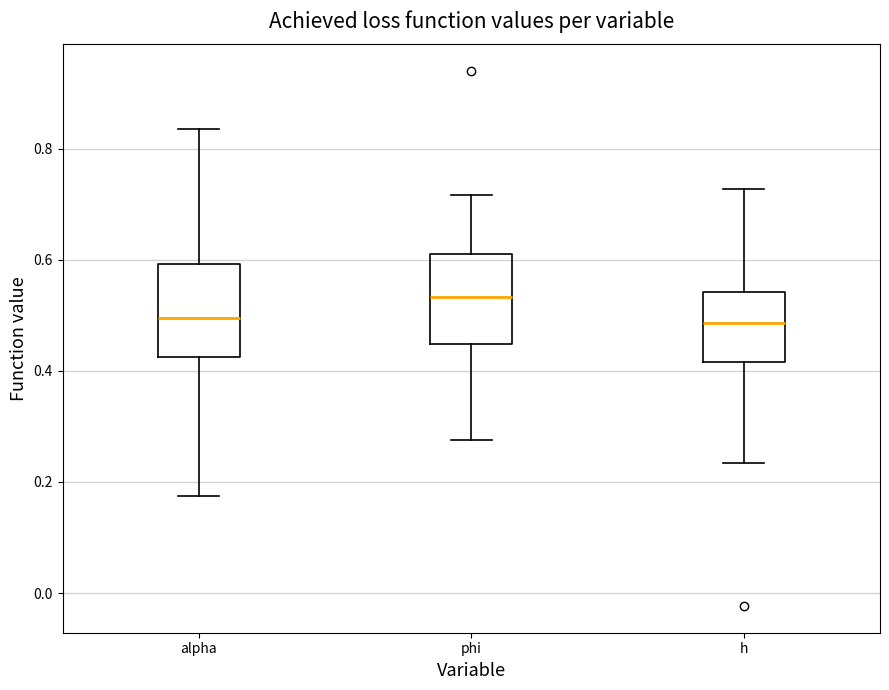

Reading left to right, read every box against the y-axis: the position of its median line, the range the box covers, and the ends of its whiskers. The values are not printed on the chart, so give them approximately, as read against the axis.

alpha: median 0.50, box 0.42 to 0.60, whiskers 0.18 to 0.84
phi: median 0.54, box 0.44 to 0.62, whiskers 0.28 to 0.72
h: median 0.48, box 0.42 to 0.54, whiskers 0.24 to 0.72